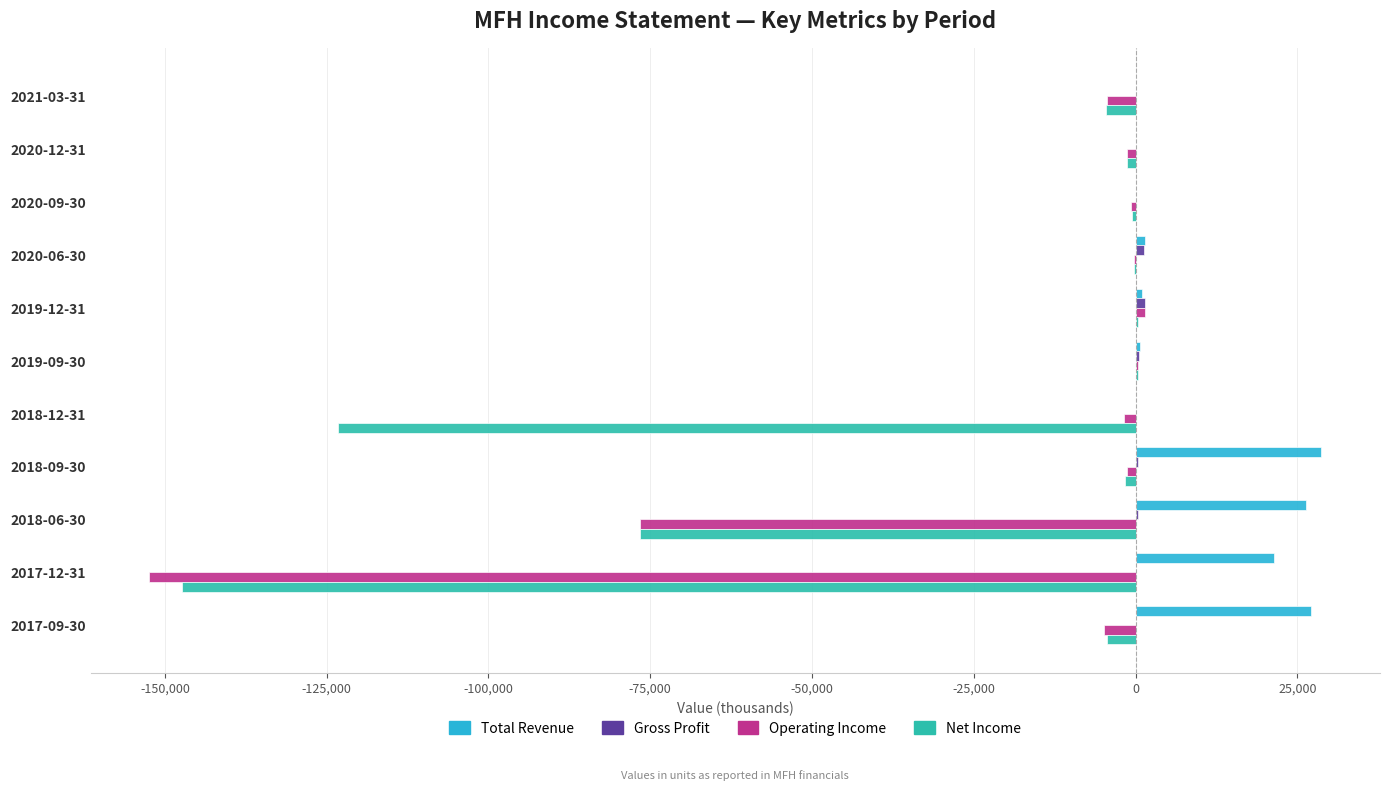

What is the sum of all Operating Income values?

-242000